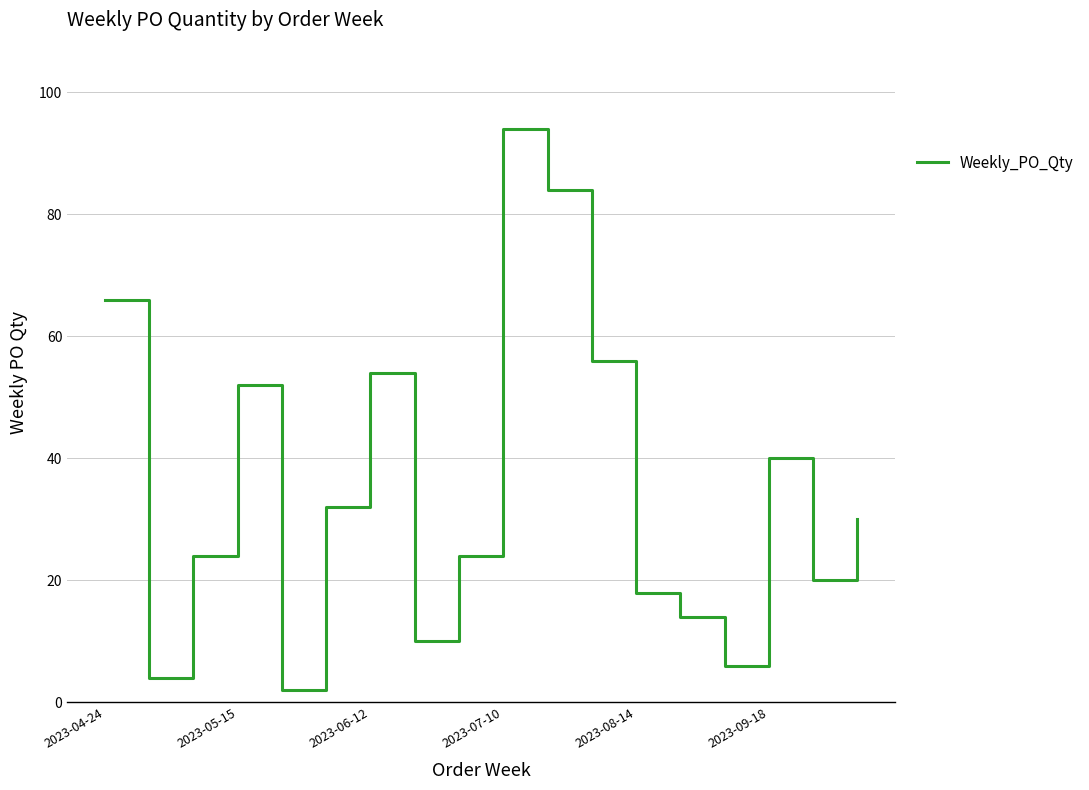

What is the greatest value displayed?

94